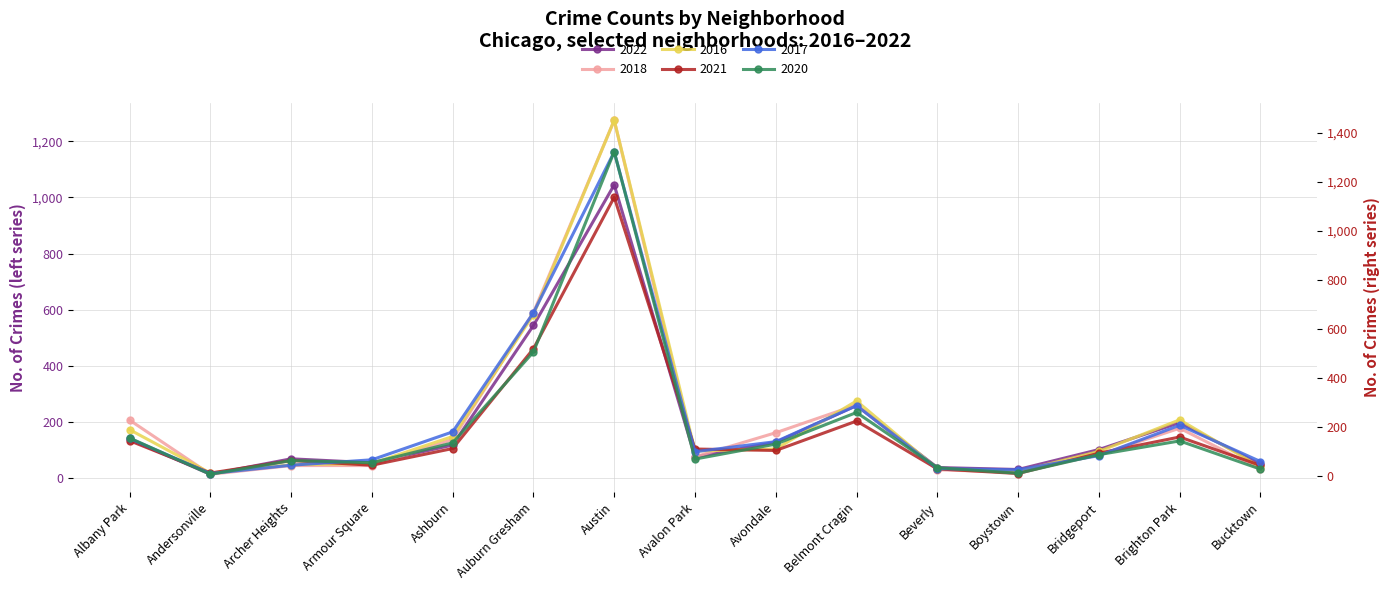

Where is 2017 nearest to the value 666?

Auburn Gresham